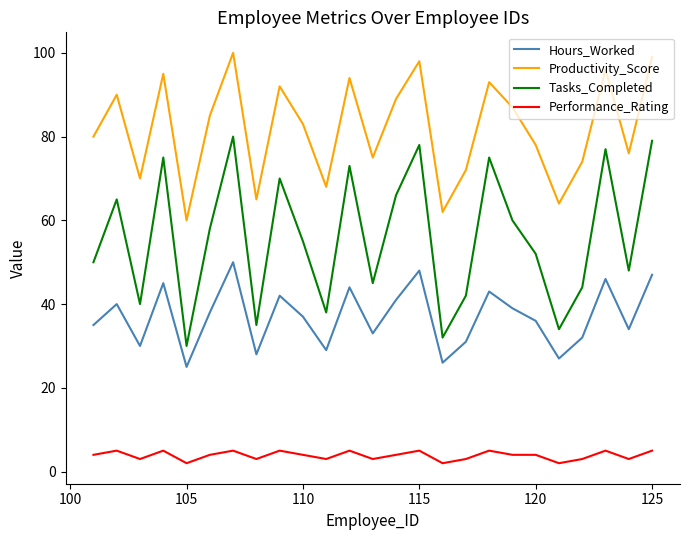

What is the highest value of the Performance_Rating series?

5